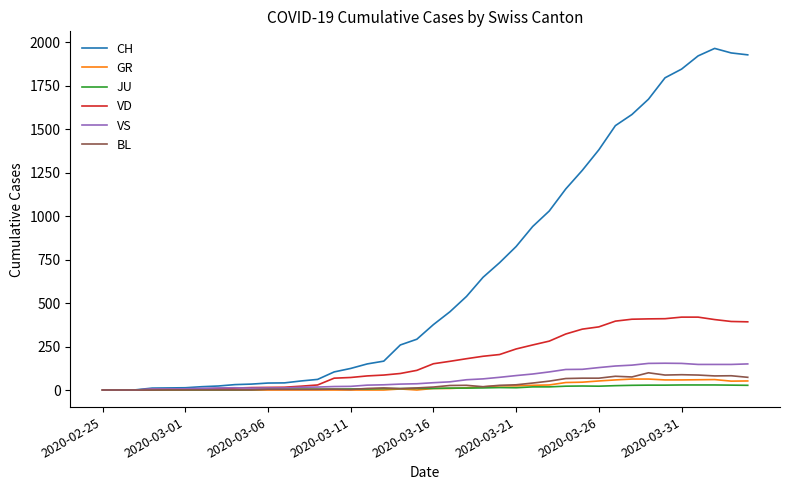

What is the maximum value for BL?

99